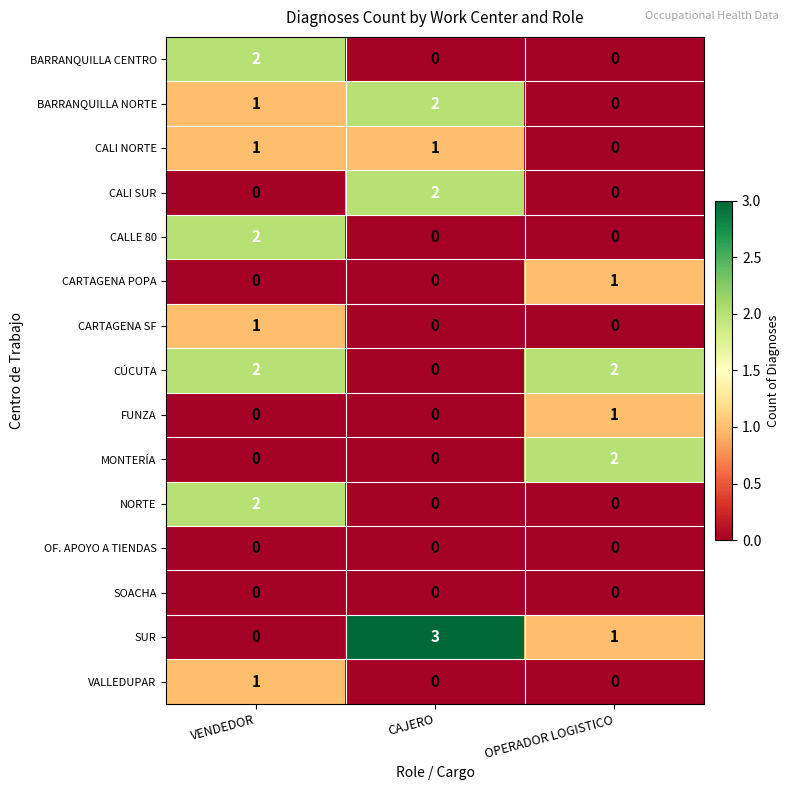

How many CALLE 80 values are between 0 and 2?

3